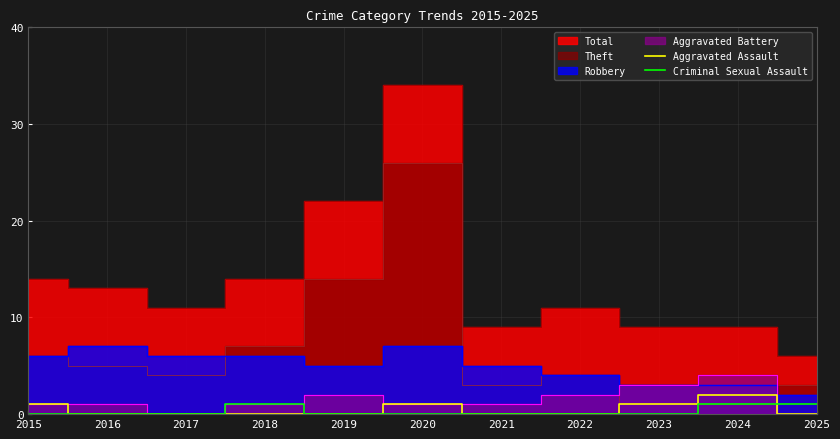

Is it true that Aggravated Assault equals 0 at 2016?

True